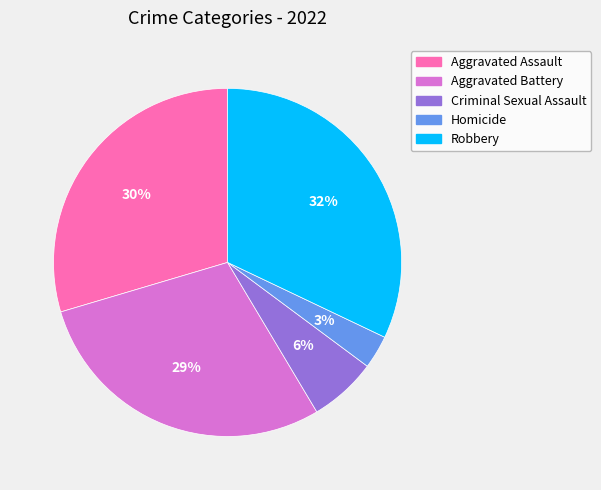

To the nearest percent, what is the average slice percentage?

20%